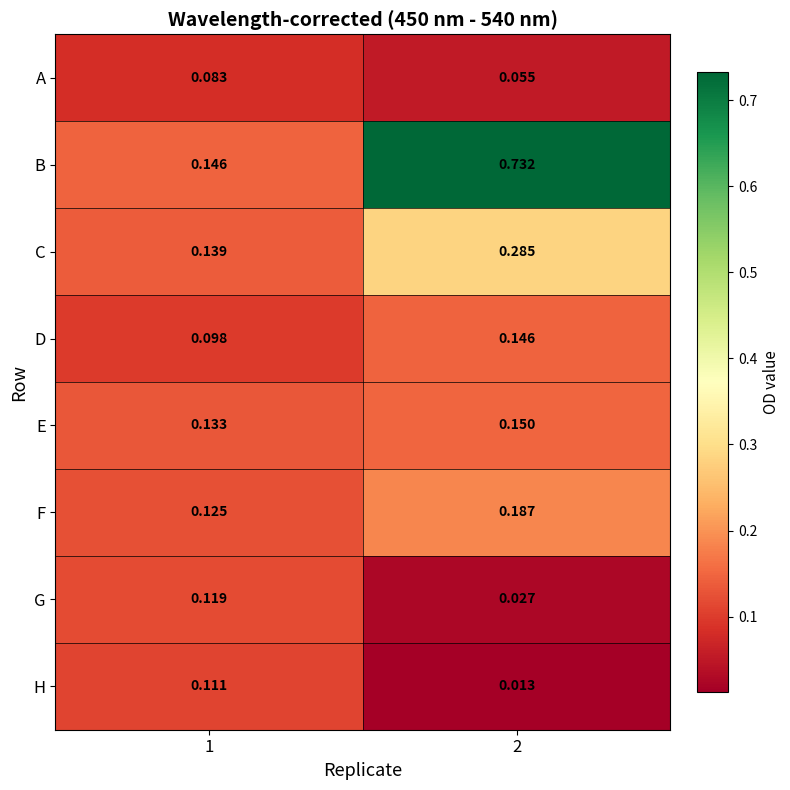

At how many categories does at least one series exceed 0?

2